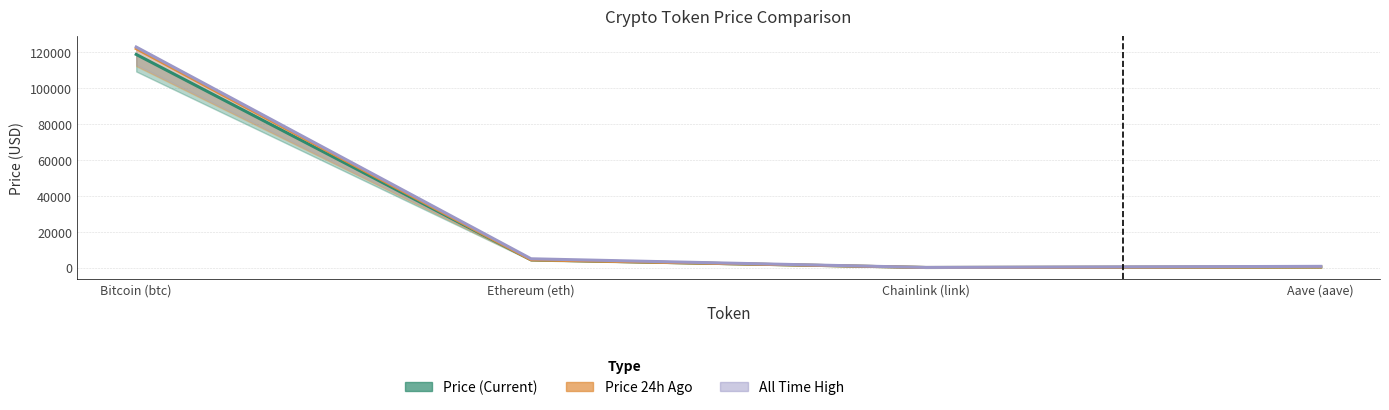

What is the label of the 4th point from the left?

Aave (aave)